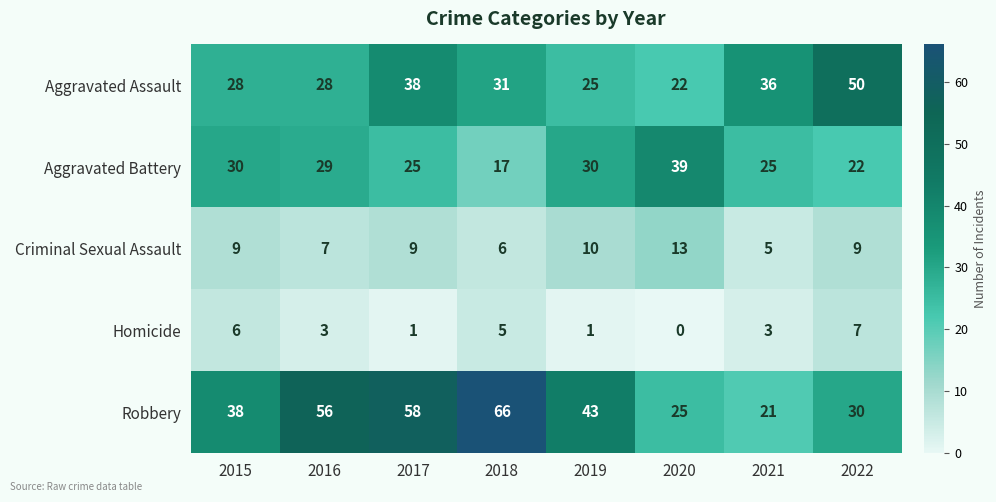

The value of Homicide at 2017 is 2. True or false?

False